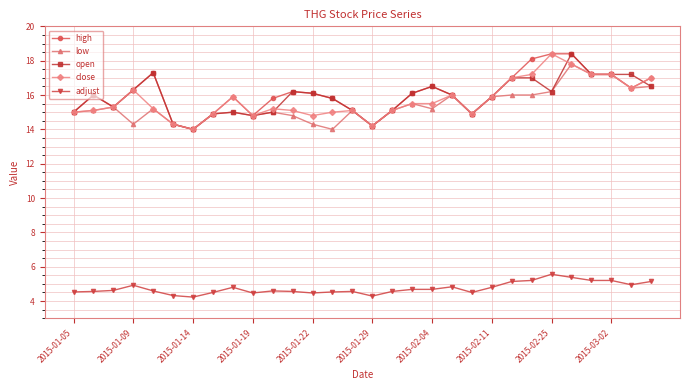

Which series has the largest total across all categories?

high